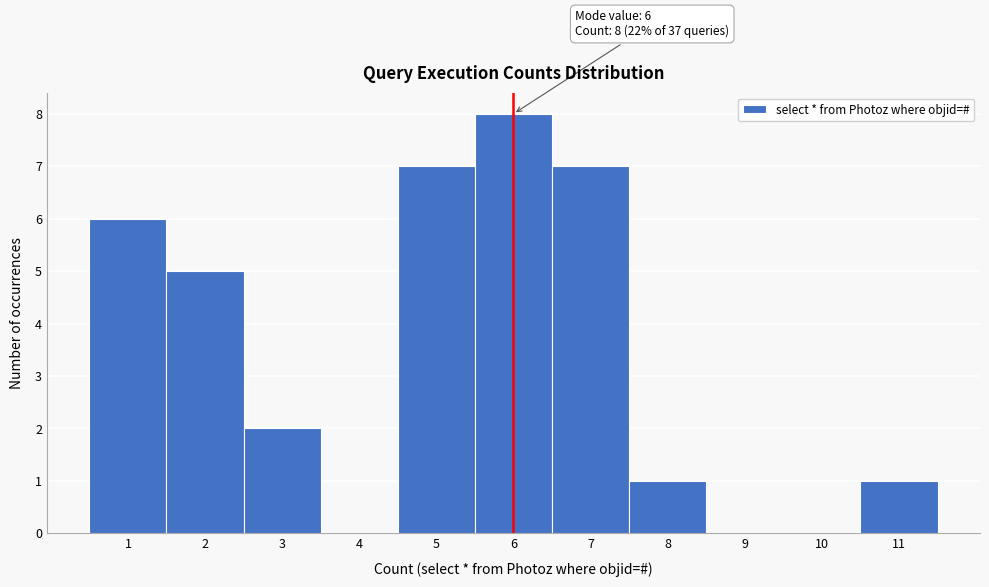

Over which range of the x-axis is the bar tallest?

5.5 to 6.5